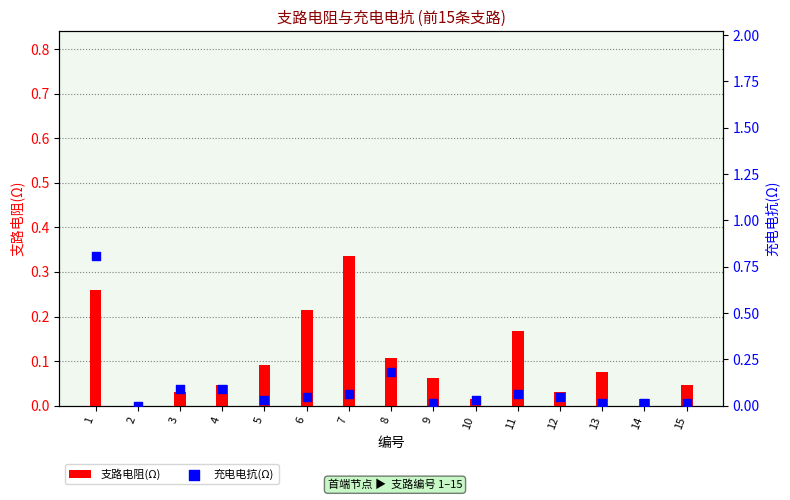

Which series has the largest total across all categories?

充电电抗(Ω)